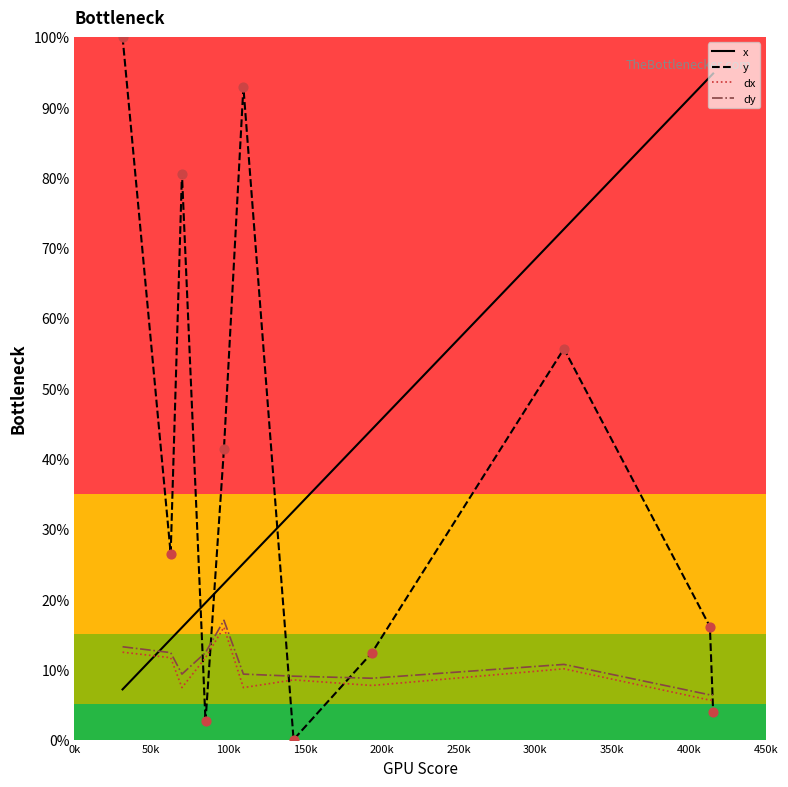

What are all the series names shown in the legend?

x, y, dx, dy